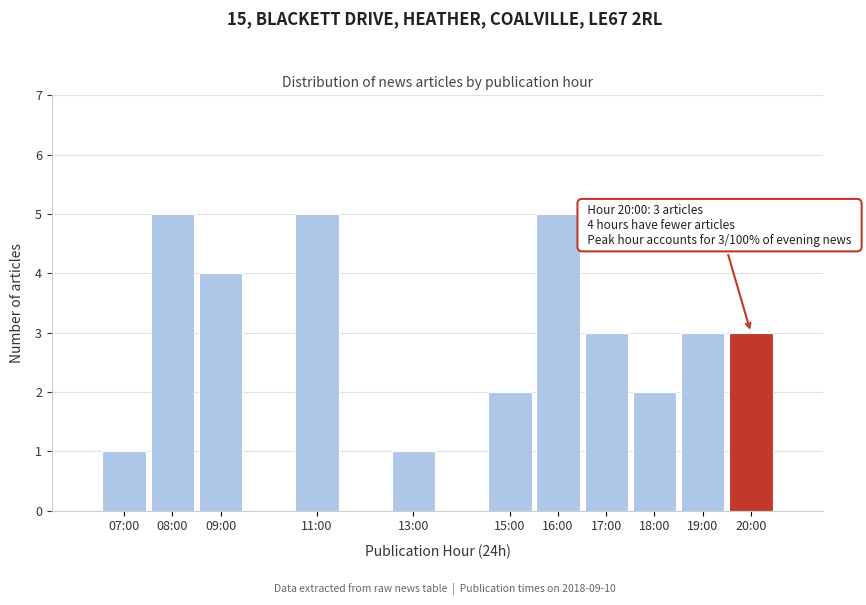

Reading right to left, what are all the values shown in this chart?

20:00=3	19:00=3	18:00=2	17:00=3	16:00=5	15:00=2	13:00=1	11:00=5	09:00=4	08:00=5	07:00=1